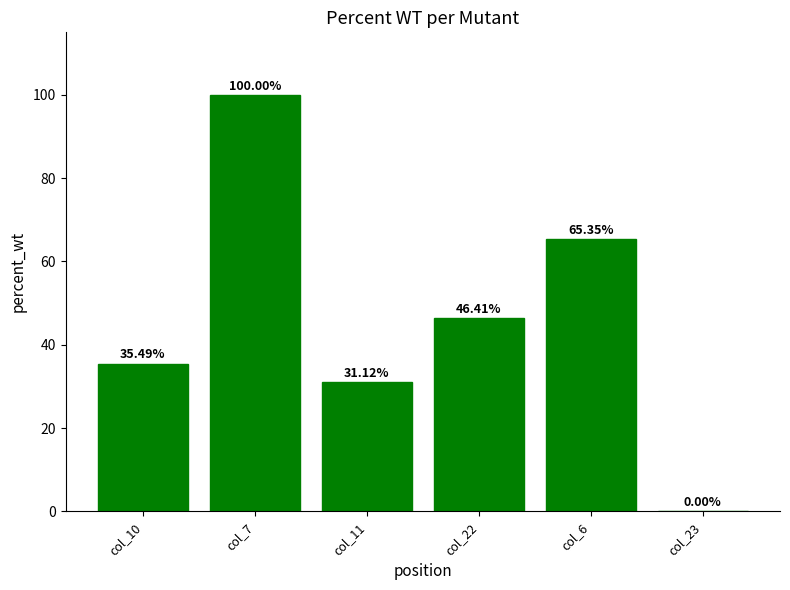

How many series are shown in this chart?

1